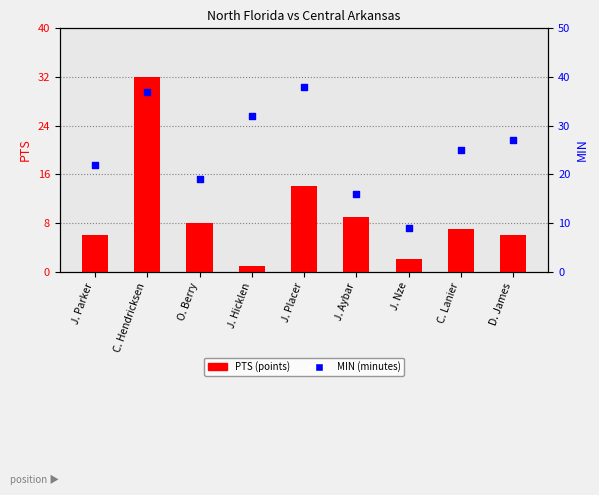

Which series has the widest spread of Y values?

PTS